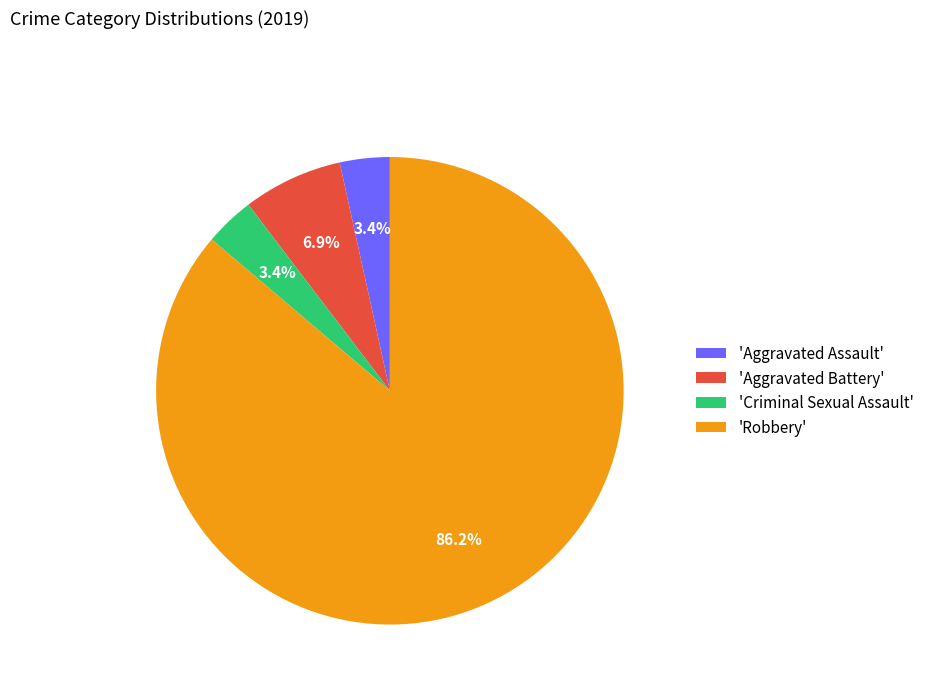

To the nearest percent, what is the difference between the largest and smallest slice percentages?

83%